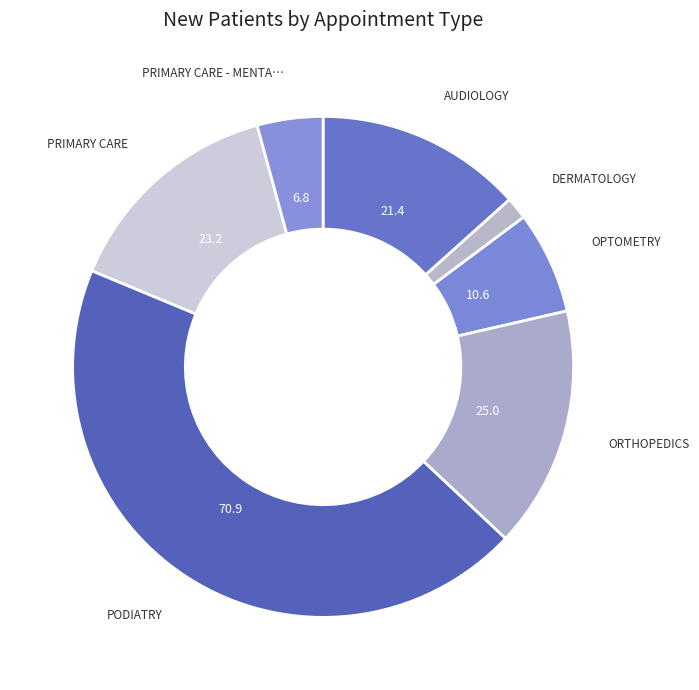

Is there any slice that represents more than half of the pie?

No